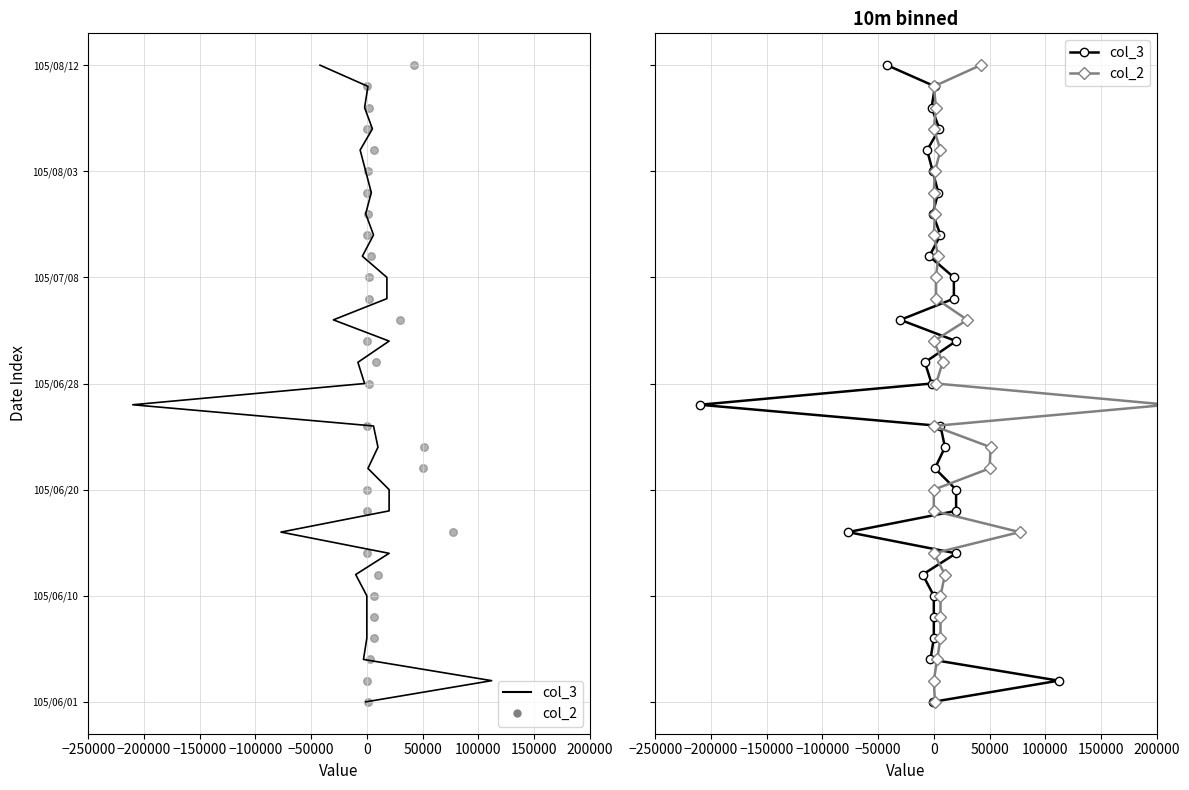

Which series contains the highest Y value?

col_3